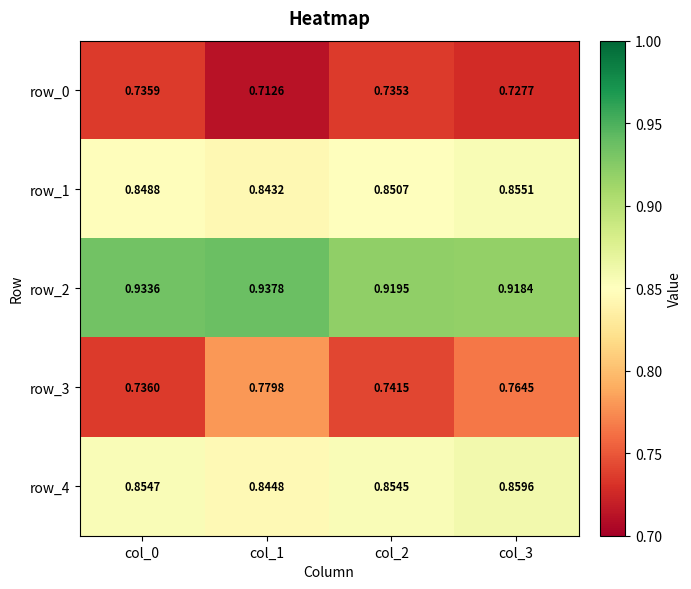

What is the total value across all series at col_0?

4.1